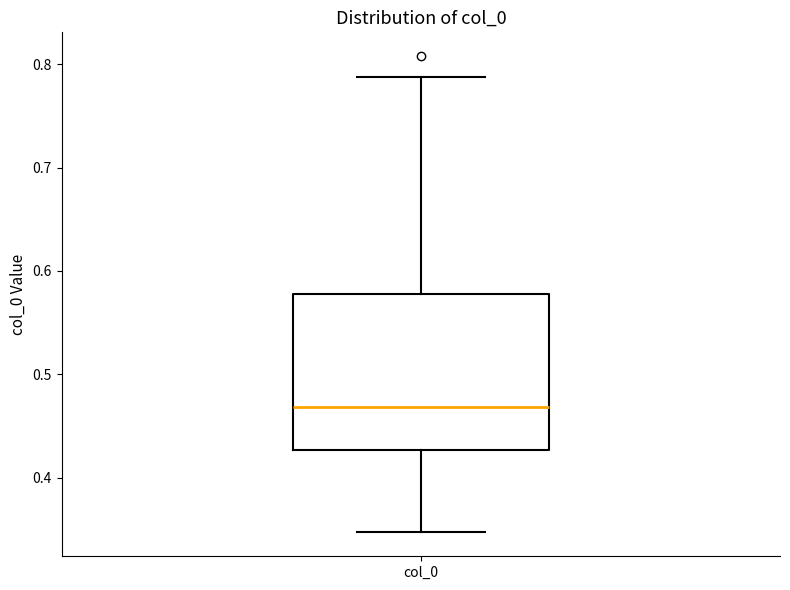

Read this box plot against the y-axis: the position of the median line, the range covered by the box, and the ends of both whiskers. The values are not printed on the chart, so give them approximately, as read against the axis.

median 0.47, box 0.43 to 0.58, whiskers 0.35 to 0.79